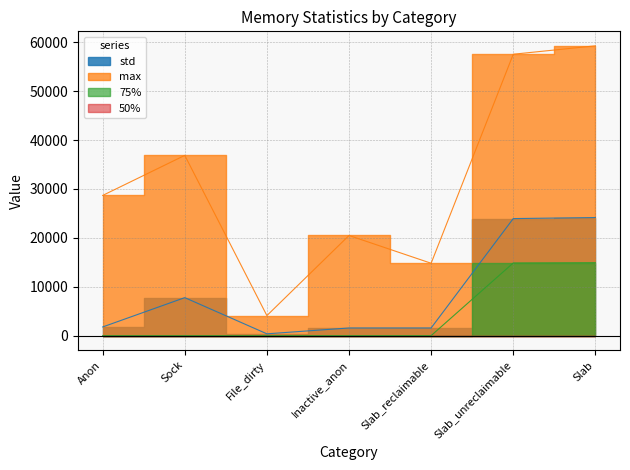

Reading left to right, what are all the values shown in this chart?

std: Anon=1772.5	Sock=7768.2	File_dirty=368.2	Inactive_anon=1565.9	Slab_reclaimable=1566.4	Slab_unreclaimable=23936.6	Slab=24148.5
max: Anon=28672.0	Sock=36864.0	File_dirty=4096.0	Inactive_anon=20480.0	Slab_reclaimable=14800.0	Slab_unreclaimable=57552.0	Slab=59272.0
75%: Anon=0.0	Sock=0.0	File_dirty=0.0	Inactive_anon=0.0	Slab_reclaimable=0.0	Slab_unreclaimable=14860.0	Slab=14916.0